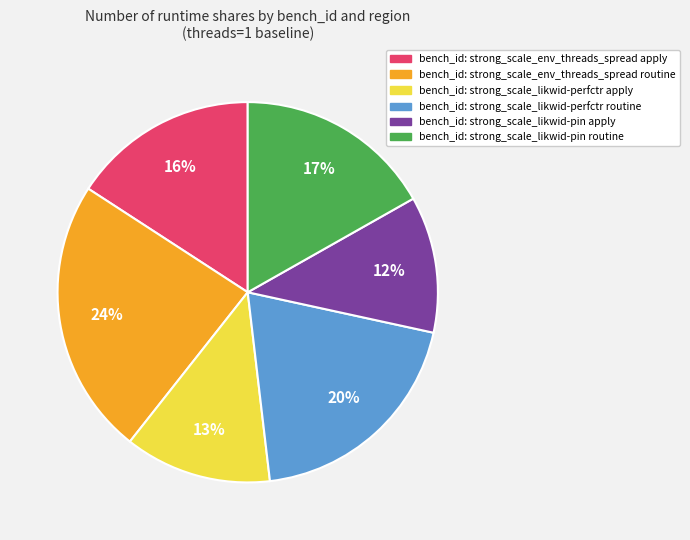

Is there any slice that represents more than half of the pie?

No